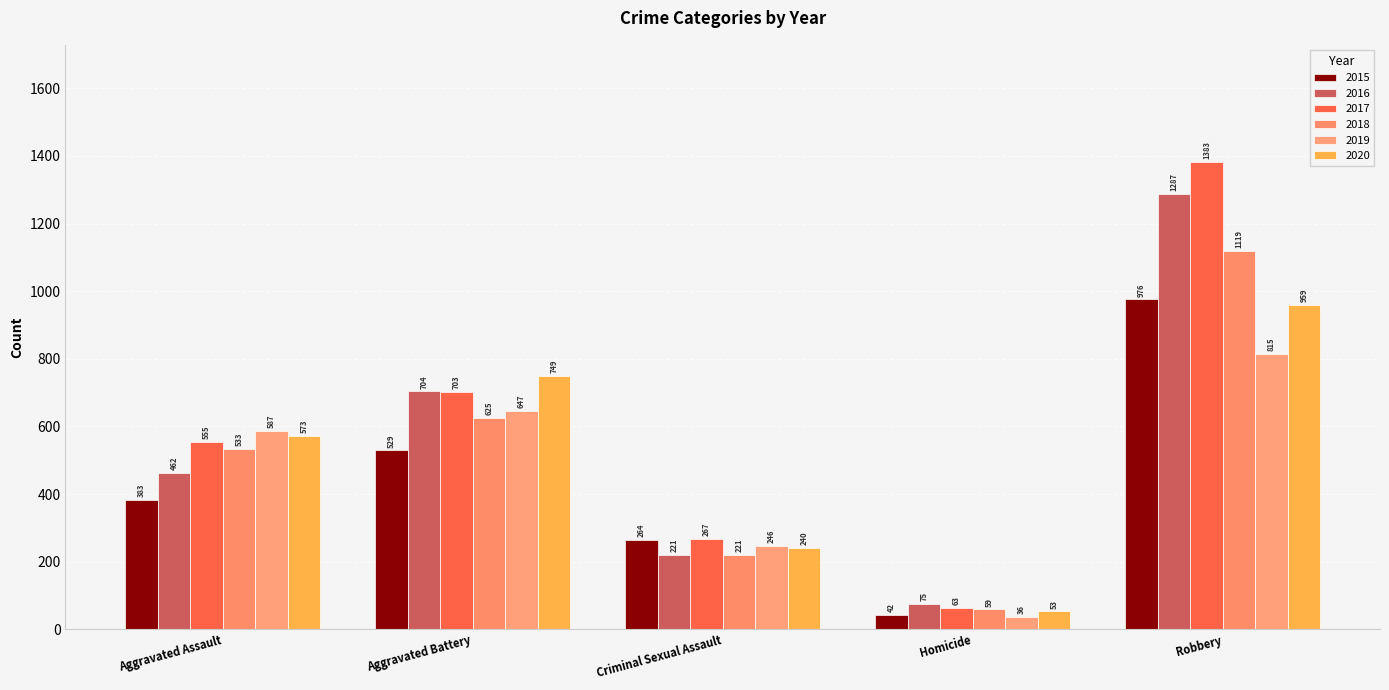

How many data points in 2019 are less than 587?

2